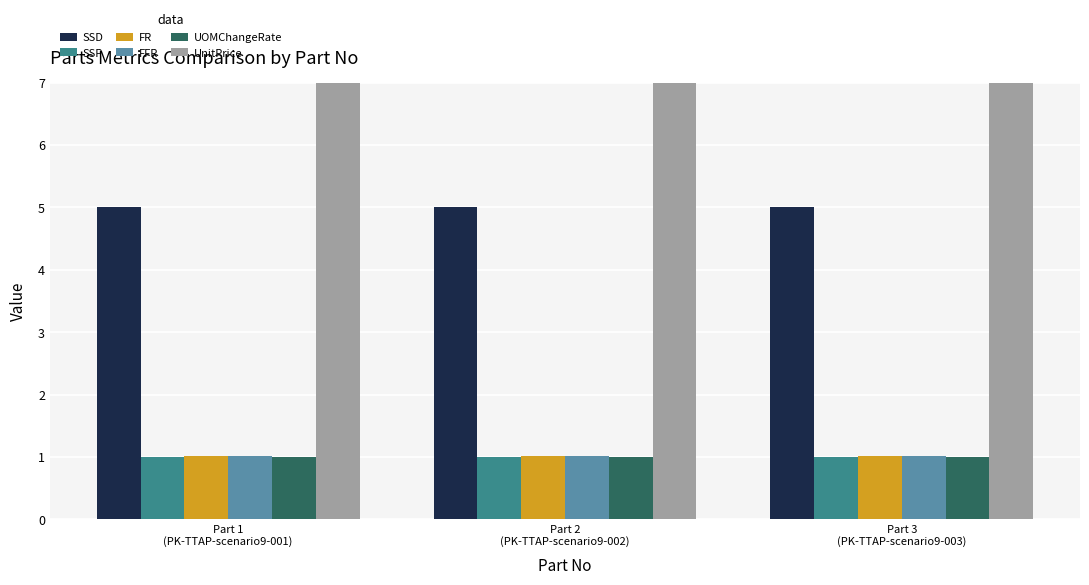

What is the difference between the highest and lowest values at Part 1
(PK-TTAP-scenario9-001)?

9.0